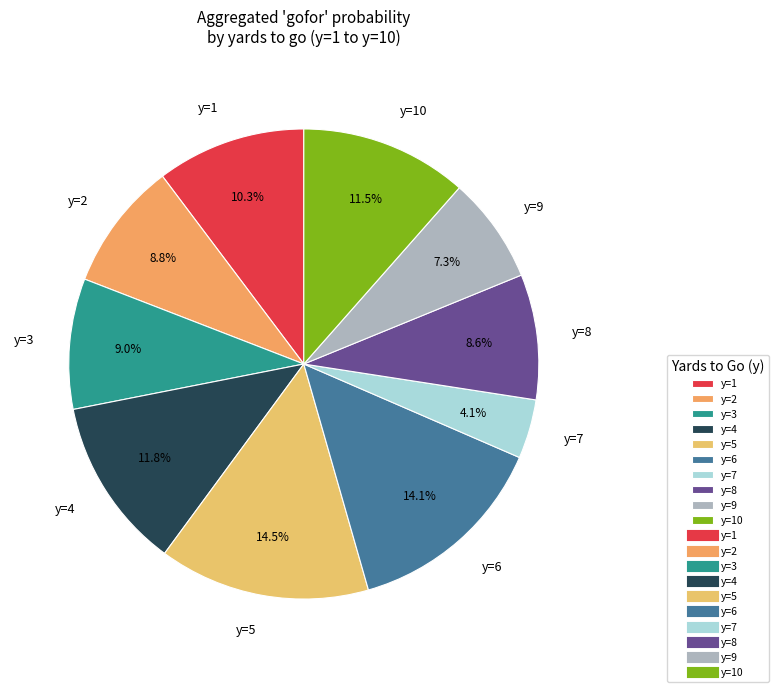

Is y=1 the majority of the pie?

No